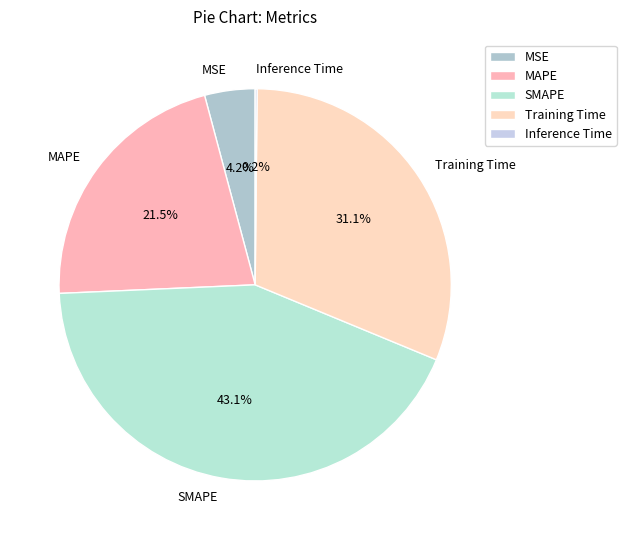

Is SMAPE the majority of the pie?

No